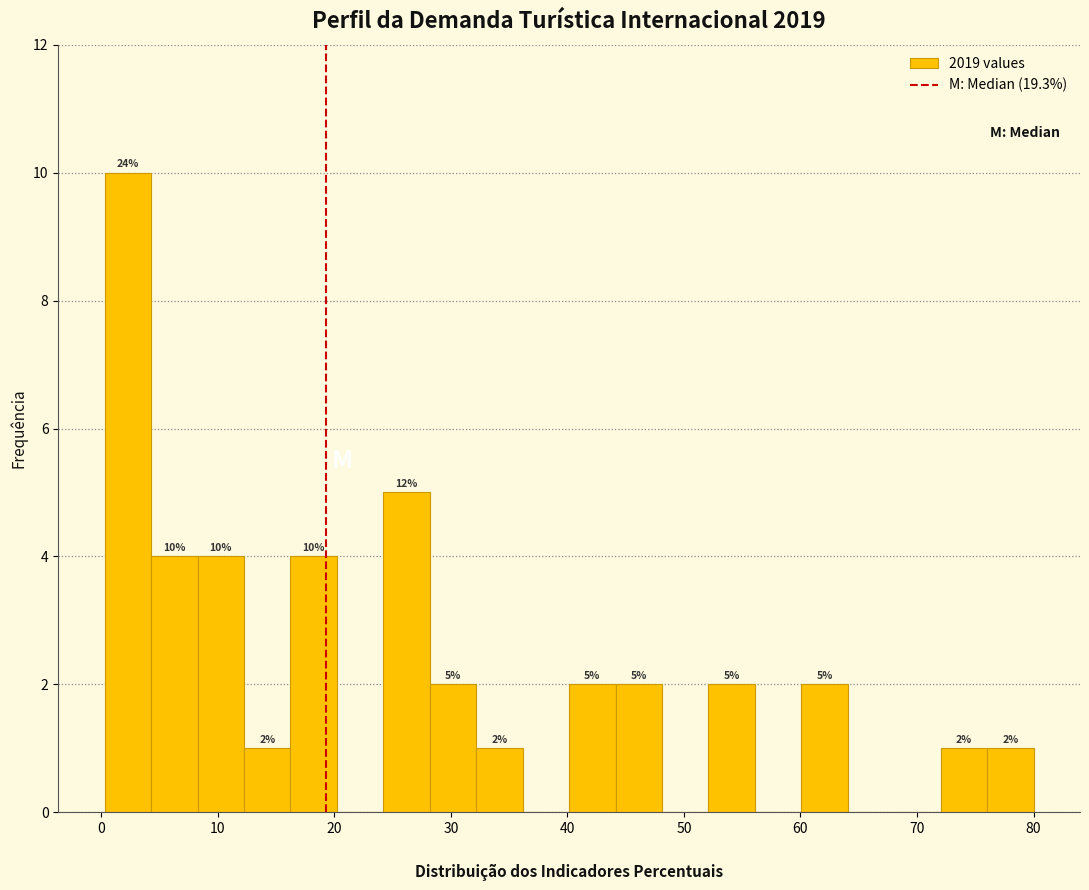

Around what value on the x-axis is the tallest bar? Give the approximate position of its centre, as read against the axis.

2